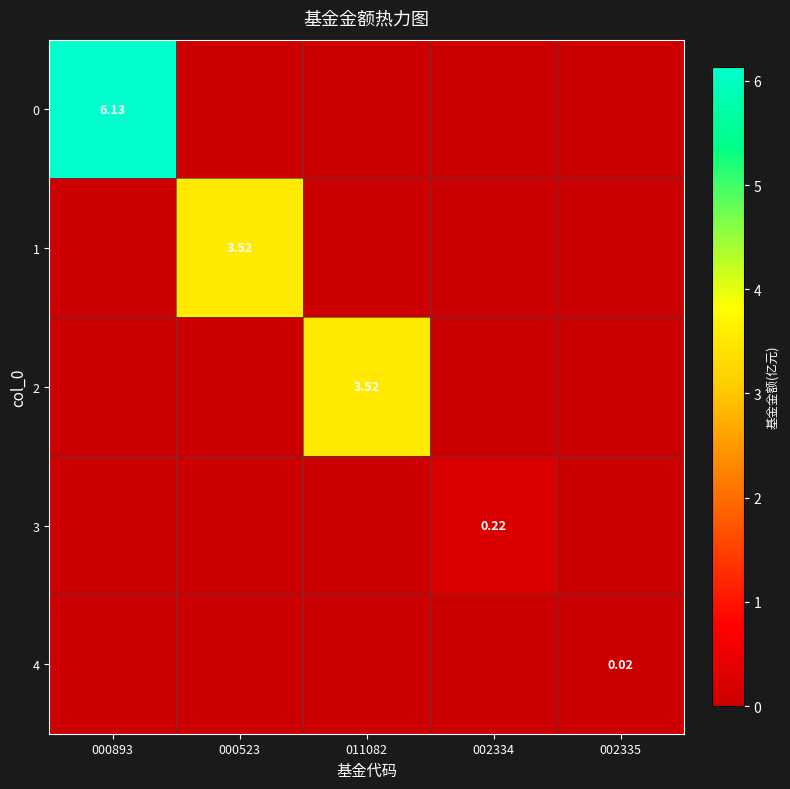

What is the difference between the maximum and second lowest values in the 1 series?

3.5